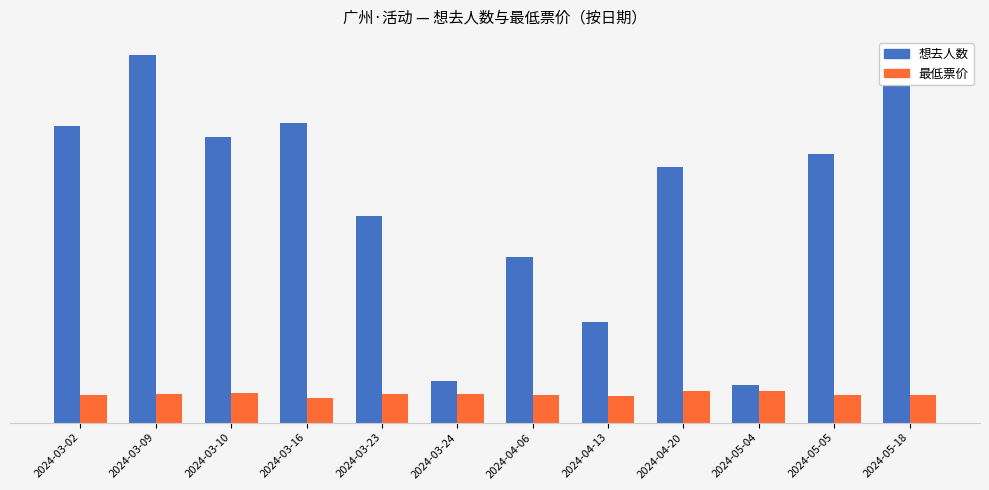

What is the label of the 11th bar from the right?

2024-03-09